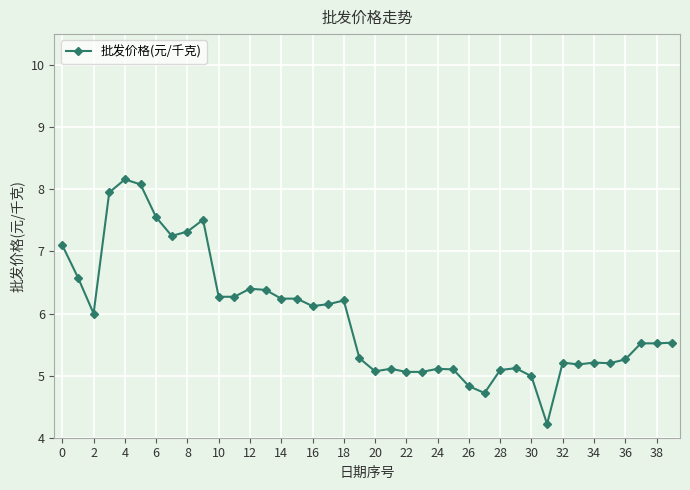

True or false: the data has more than 0 interior local peaks.

True